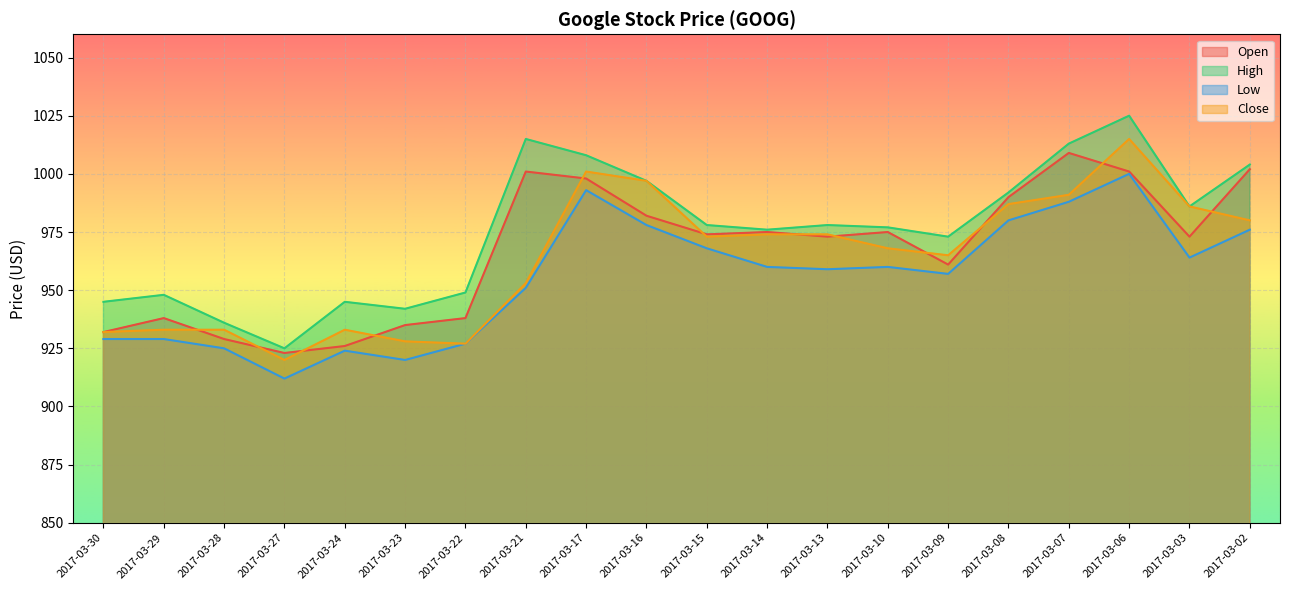

How many lines are shown in the chart?

4